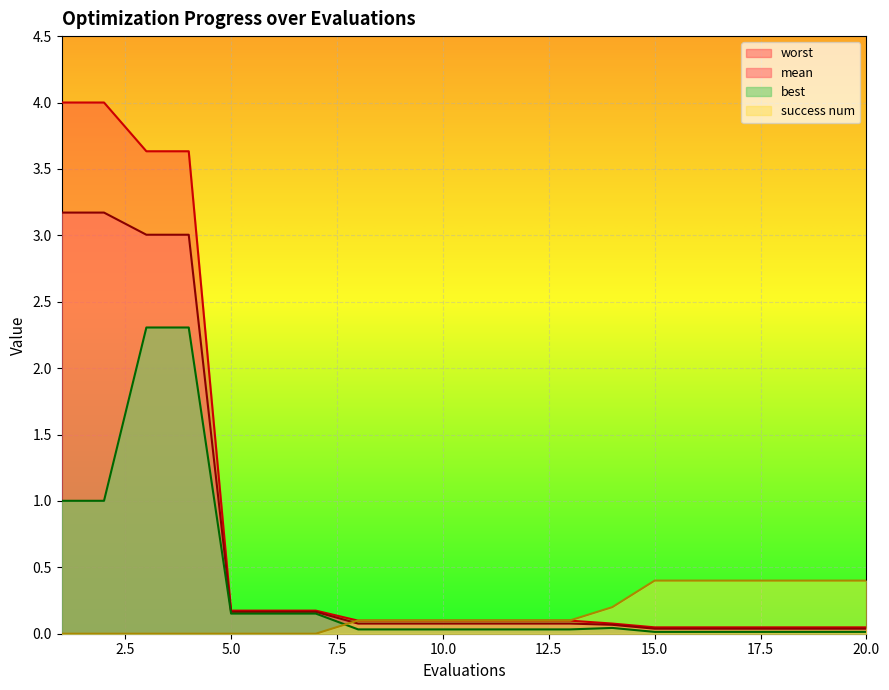

True or false: best has a value of 0.0 at 18.

False